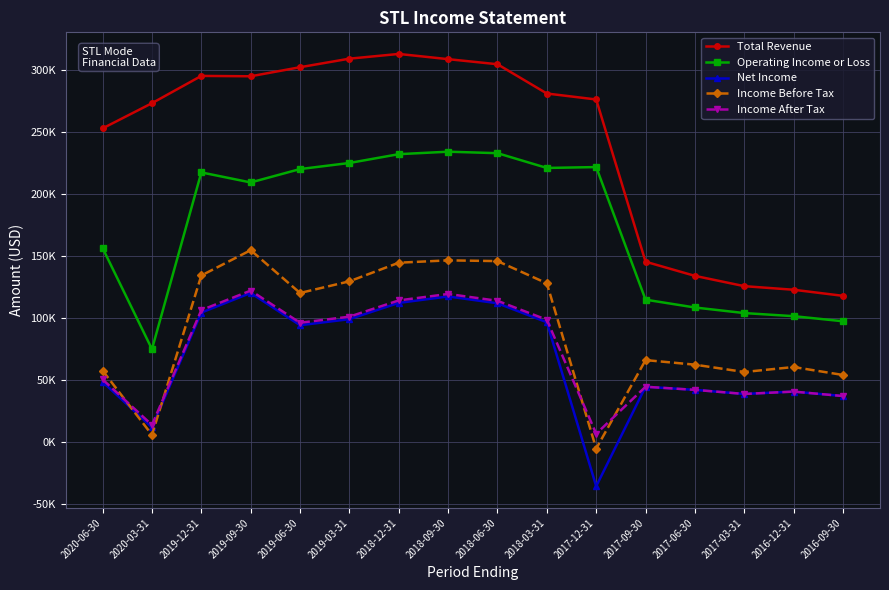

True or false: Operating Income or Loss and Net Income cross at least once.

False